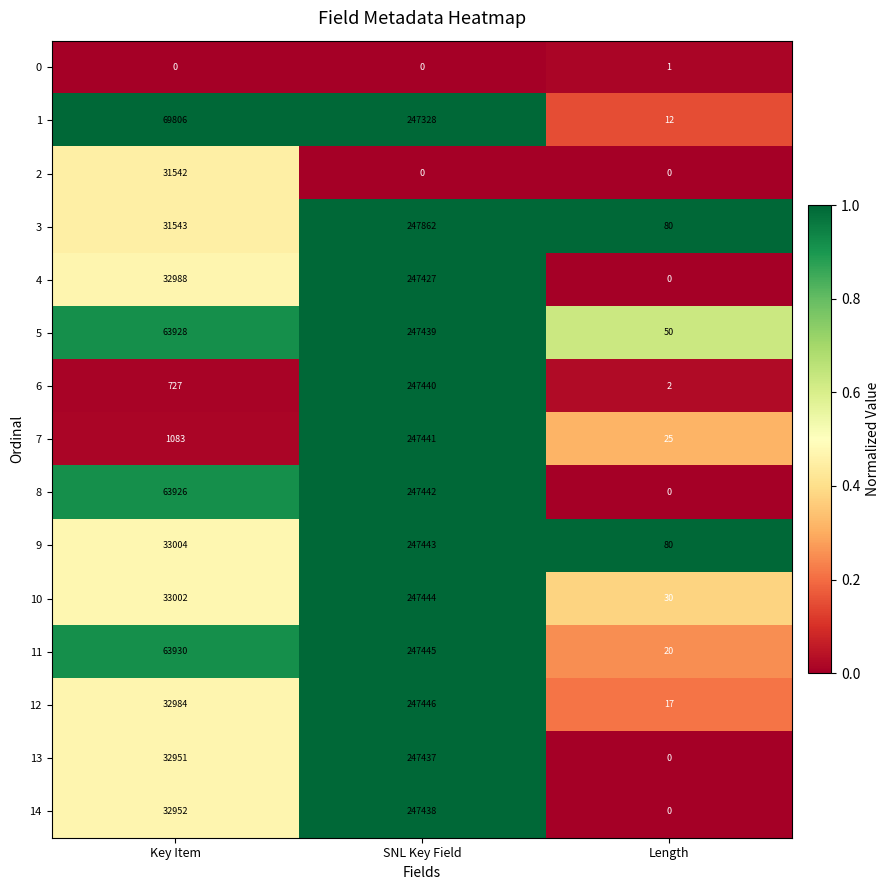

What is the maximum value shown in the chart?

247862